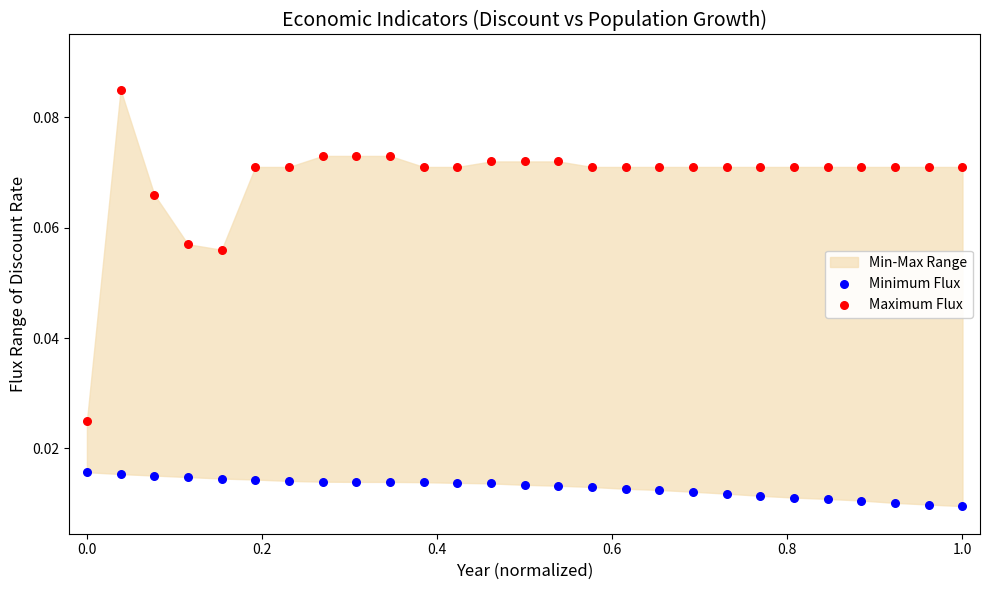

Across all data points, what is the range of X values (max minus min)?

1.0